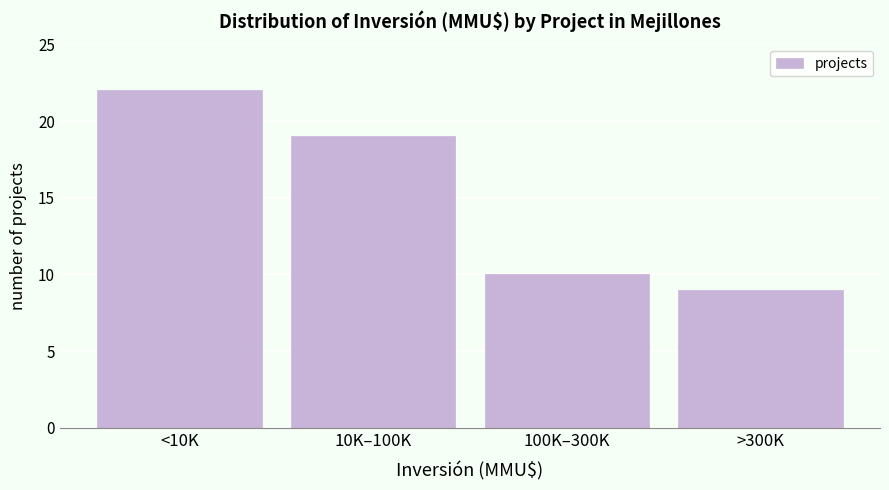

Reading right to left, list all the values displayed in this chart.

9	10	19	22